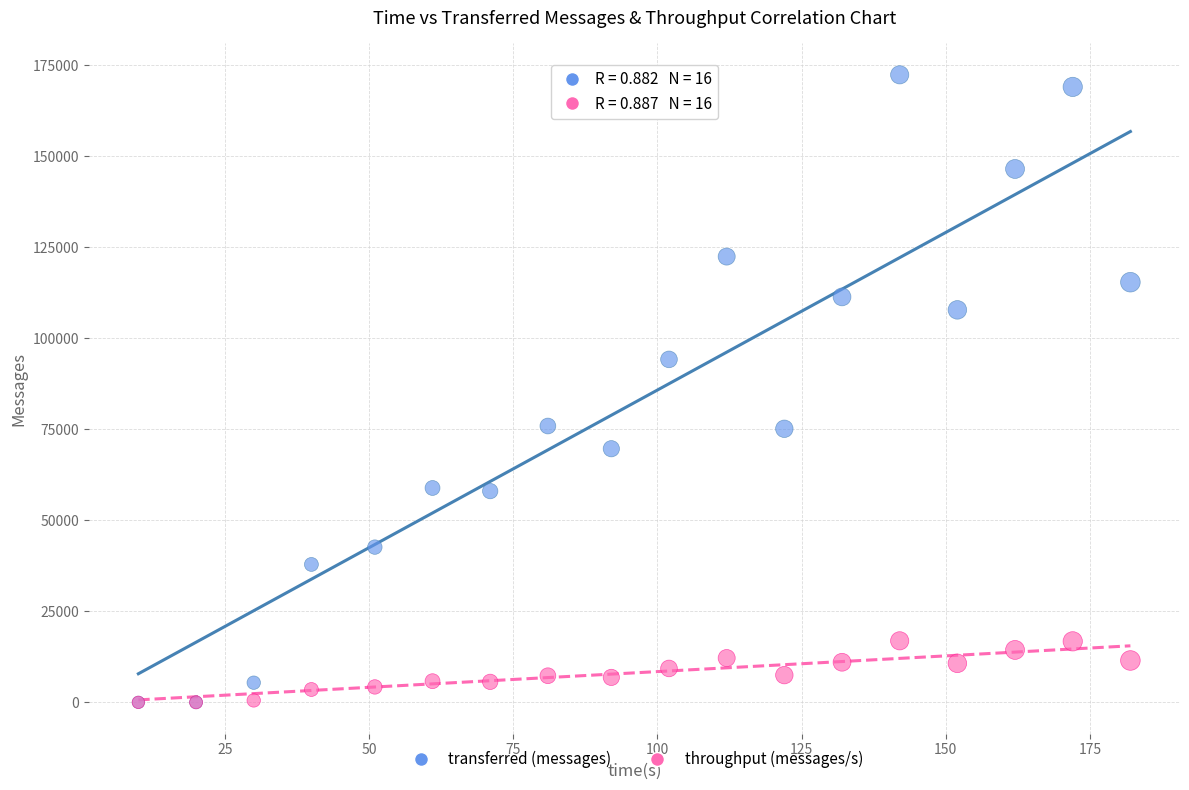

Across all series, what Y value is closest to 86180?

94200